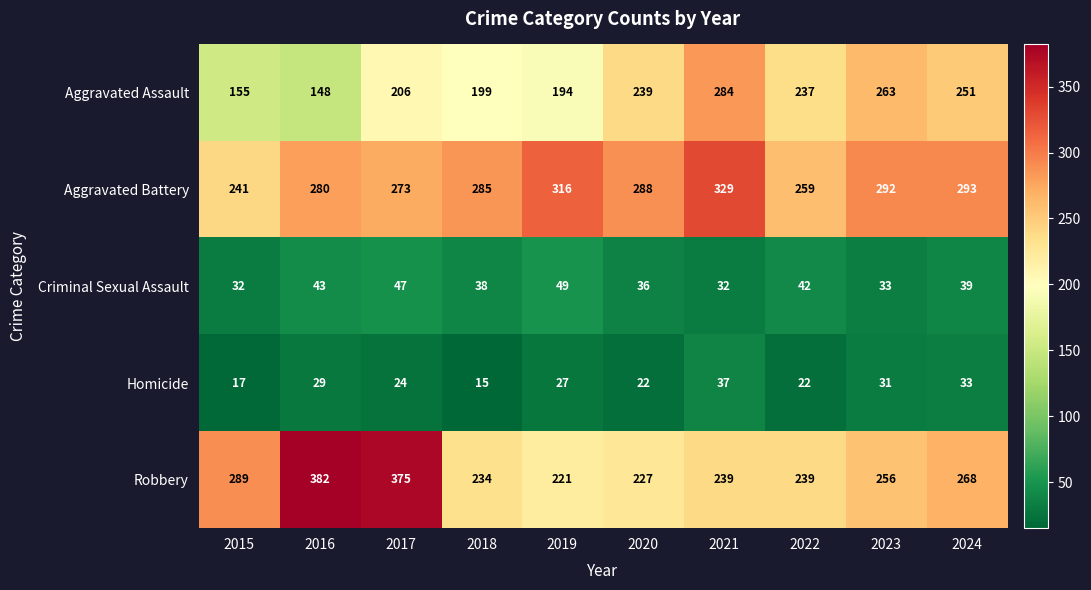

At which label does Robbery first exceed 256?

2015